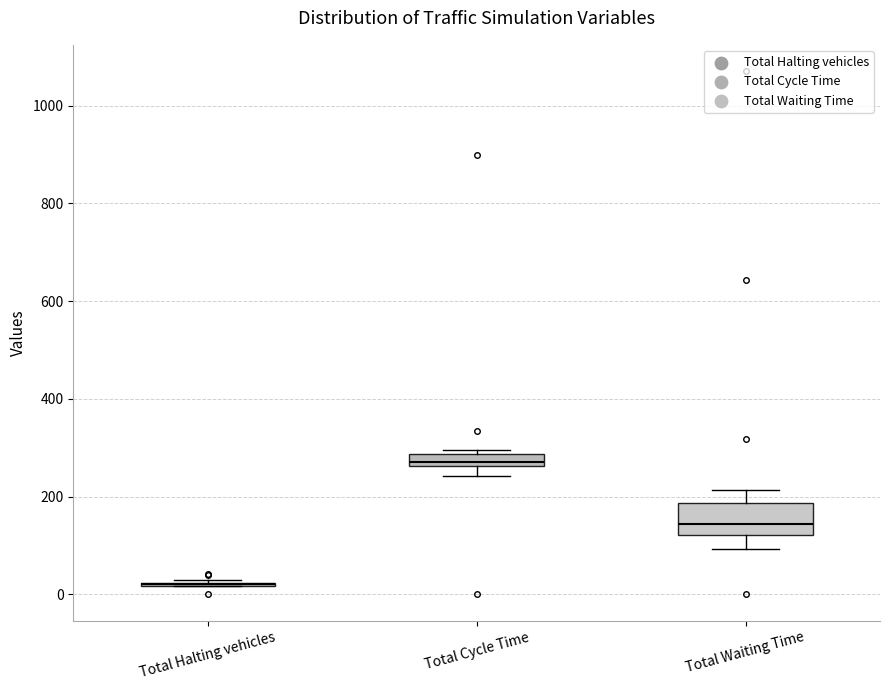

Where is the upper edge of the box for Total Cycle Time on the y-axis? The values are not printed on the chart, so give them approximately, as read against the axis.

280